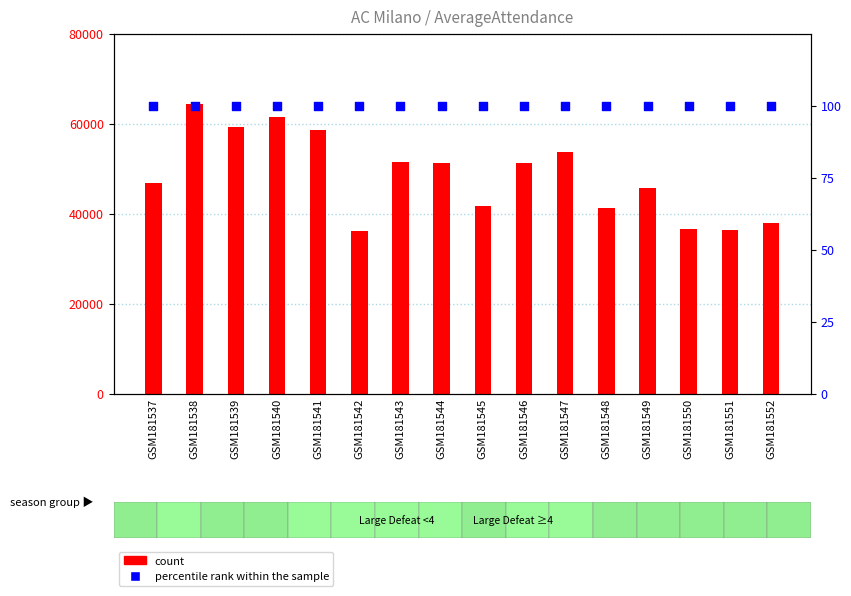

What are all the series names shown in the legend?

count, percentile rank within the sample